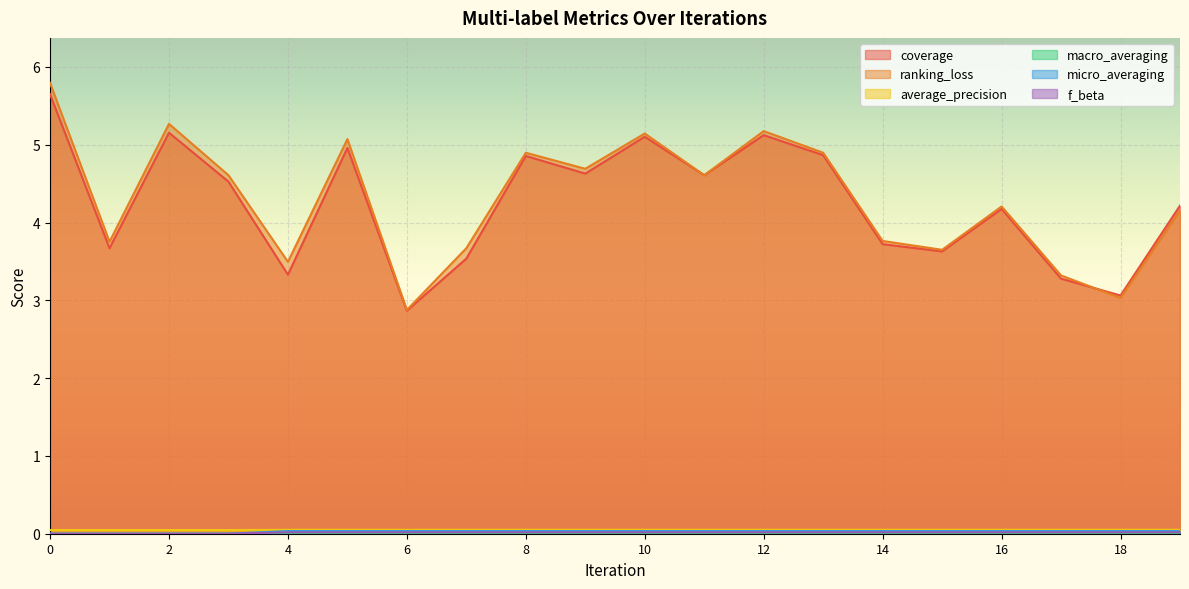

True or false: f_beta has a value of 0.0 at 17.

True